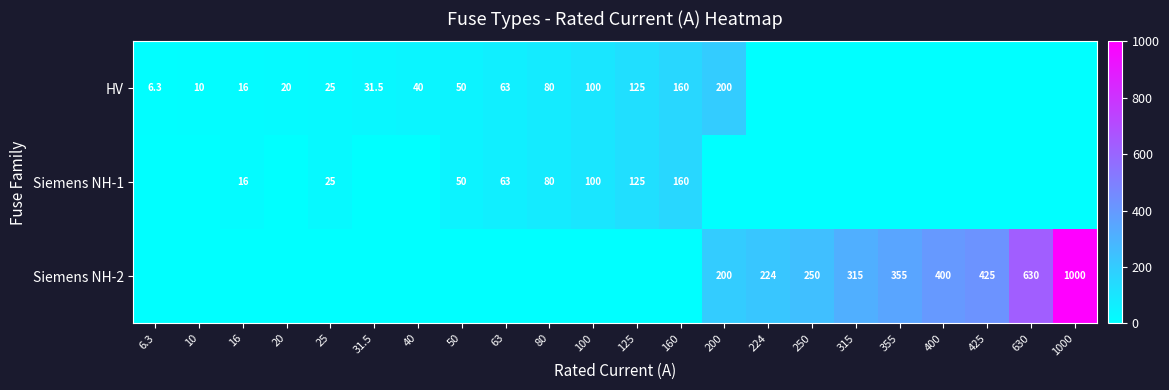

True or false: HV has a value of 6.3 at 6.3.

True